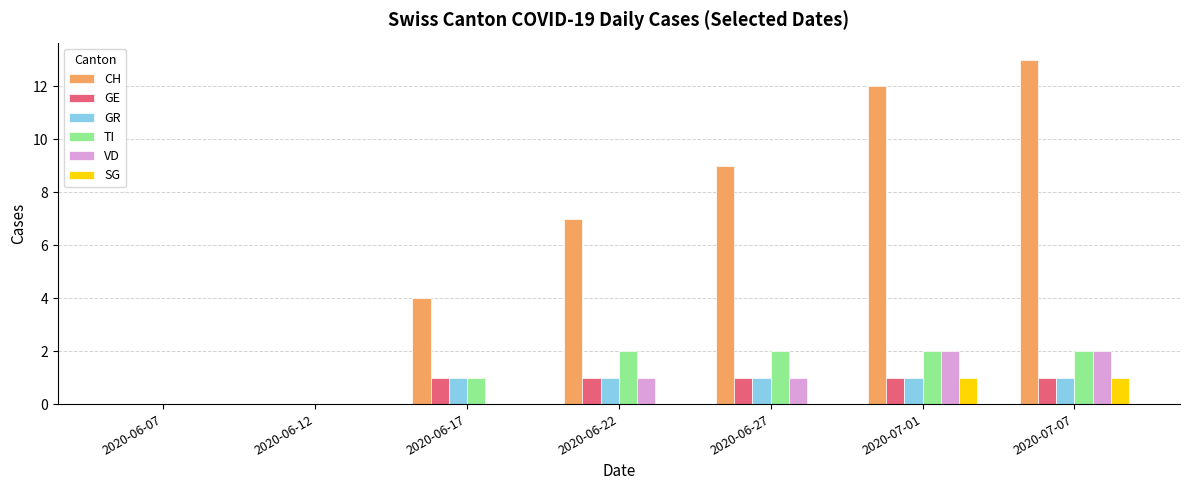

How many groups of bars are there?

7